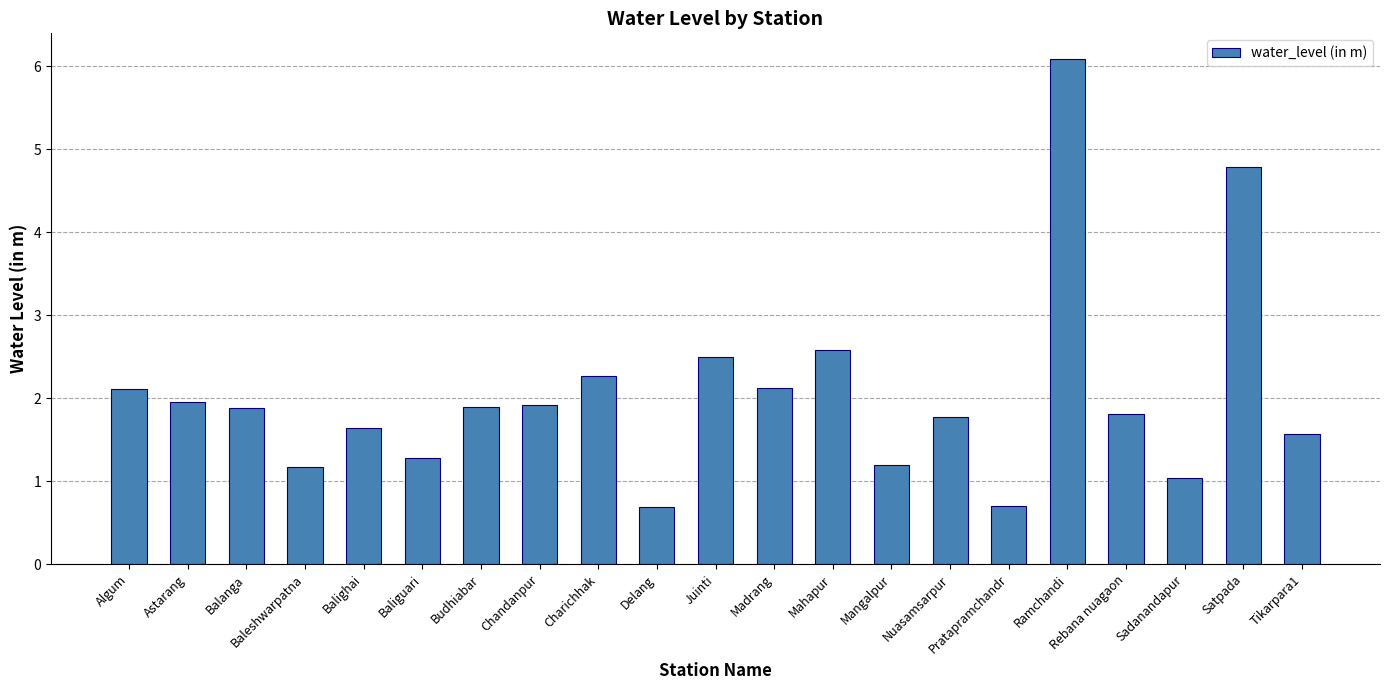

What value does the data have at Balighai?

1.6